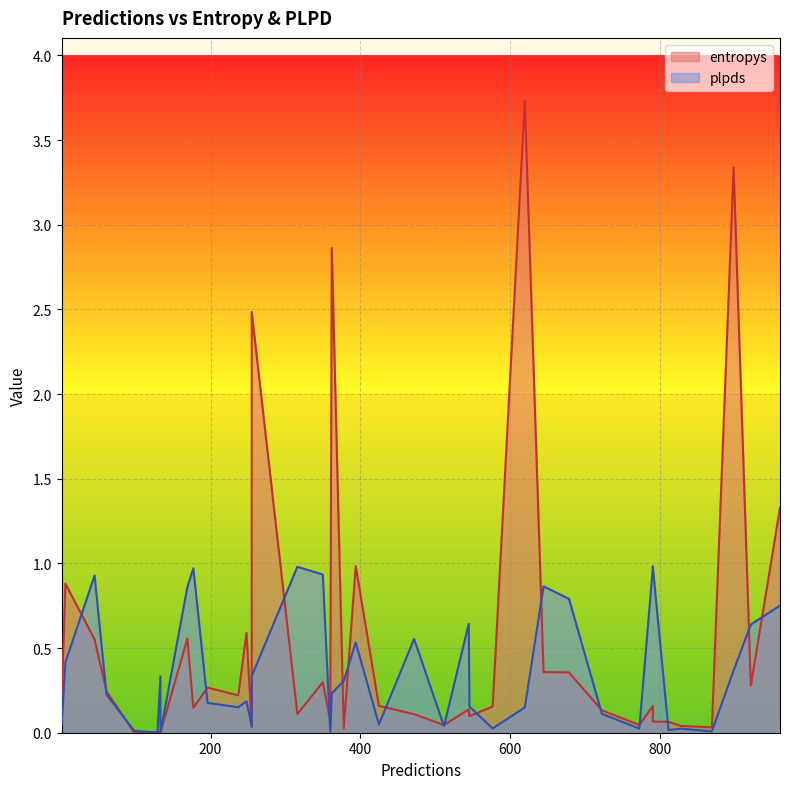

What is the highest value of the entropys series?

3.7